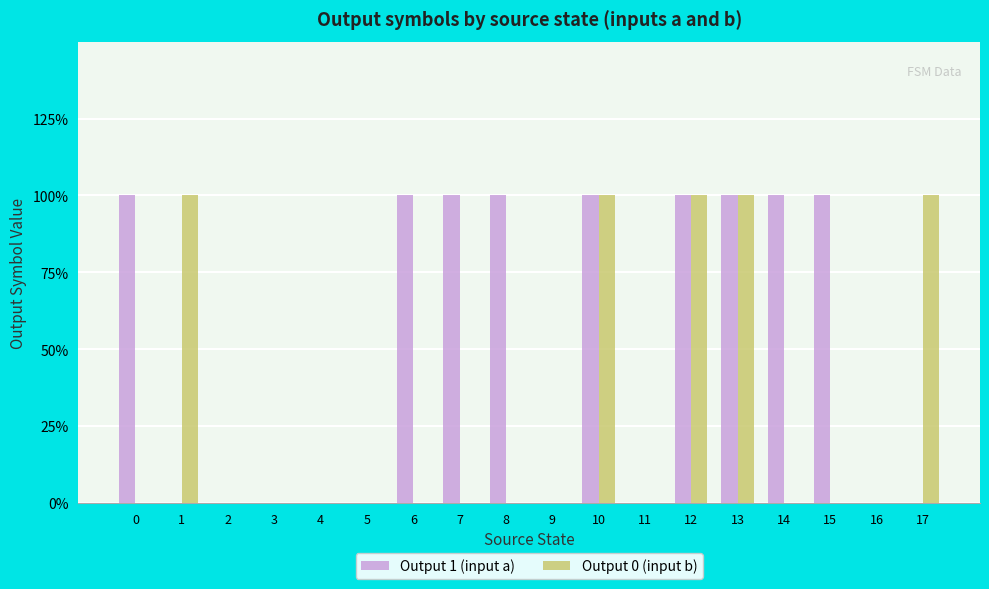

Rank the series by their maximum value, from highest to lowest.

Output 1 (input a), Output 0 (input b)